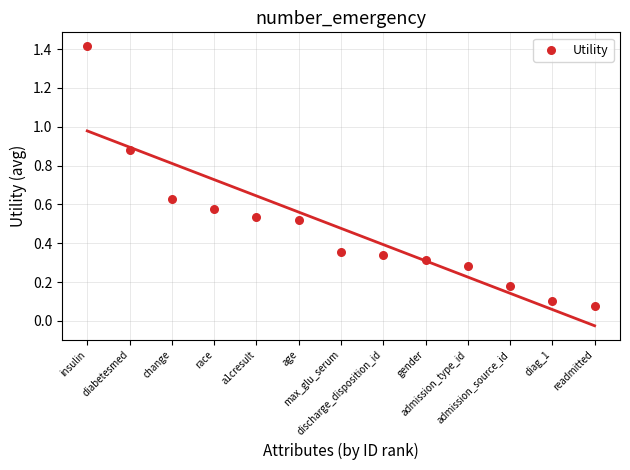

What is the range of Y values (max minus min)?

1.3